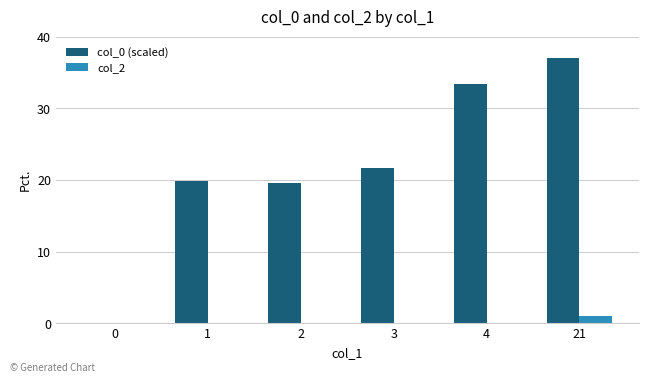

What is the sum of all col_0 (scaled) values?

131.6